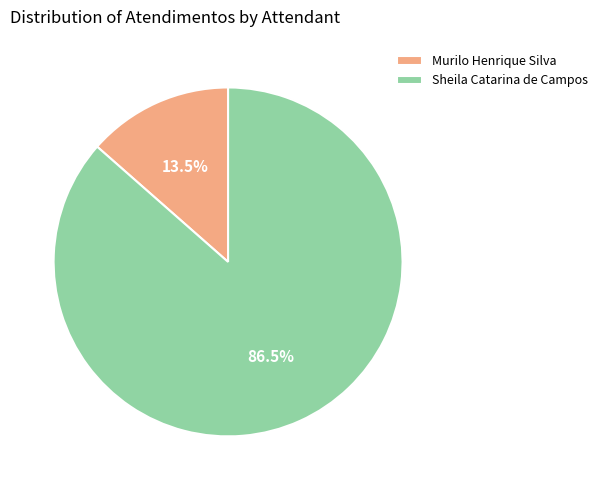

Count the number of slices in the pie.

2